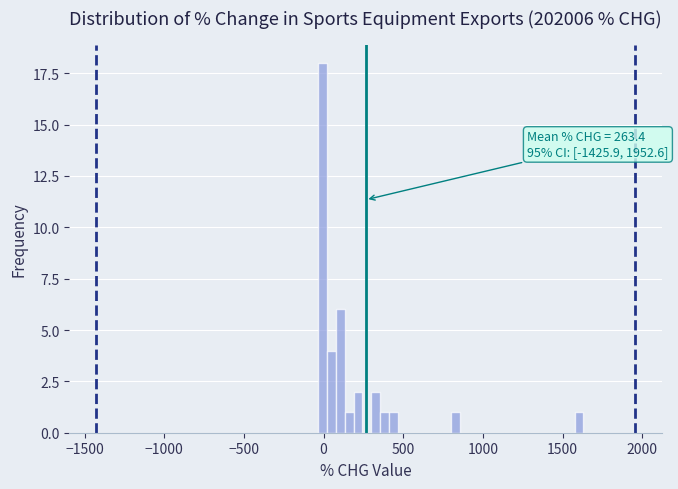

Around what value on the x-axis is the tallest bar? Give the approximate position of its centre, as read against the axis.

0